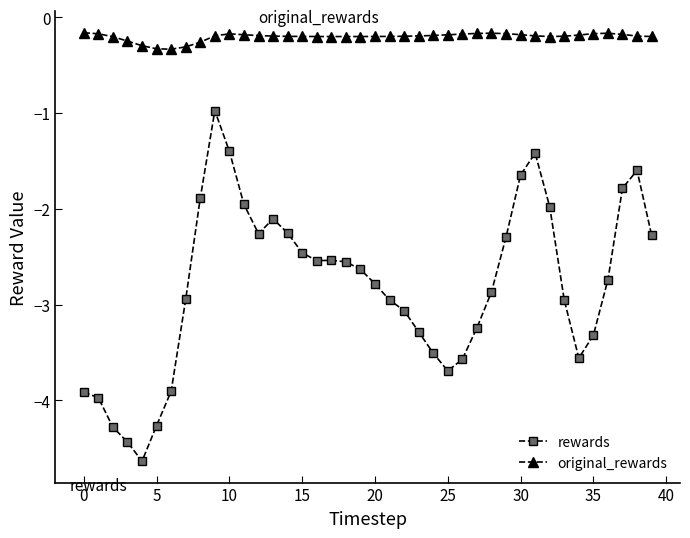

Which series has the largest total across all categories?

original_rewards